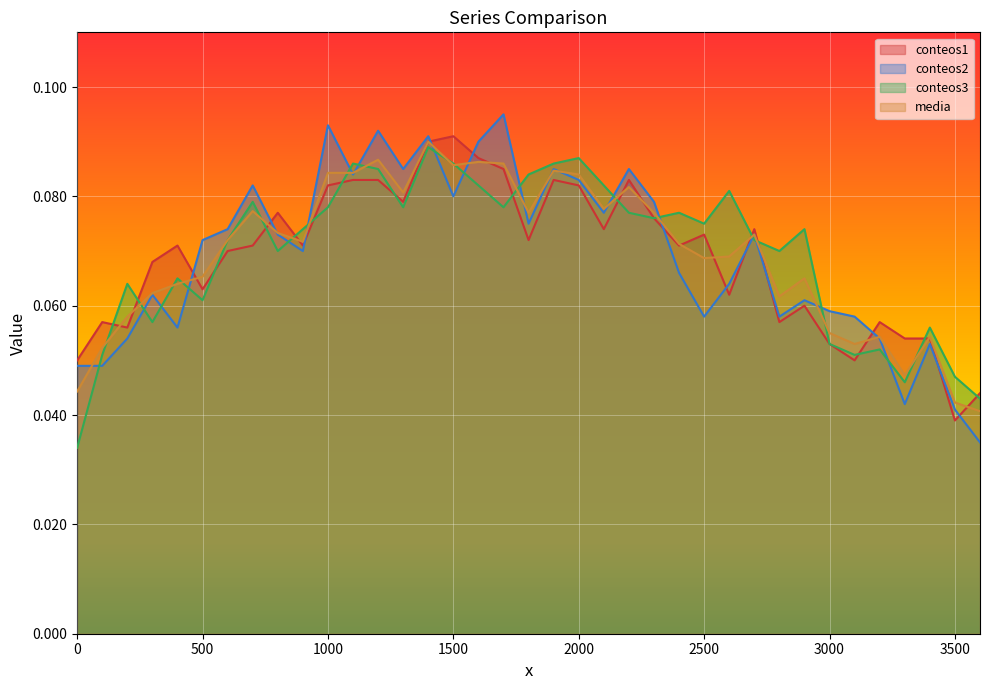

True or false: media has more than 2 interior local peaks.

True